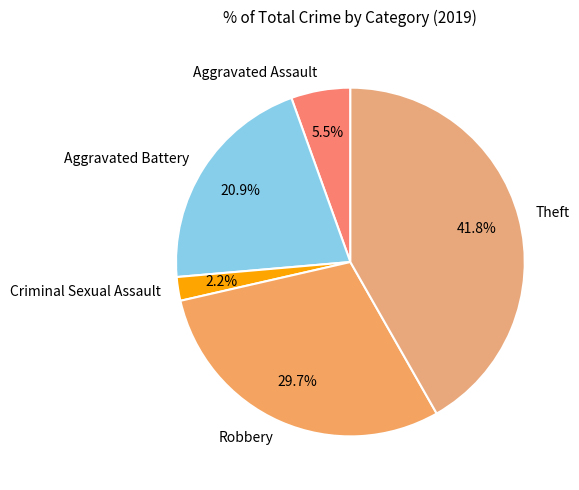

What percentage is the Robbery slice, to the nearest percent?

30%